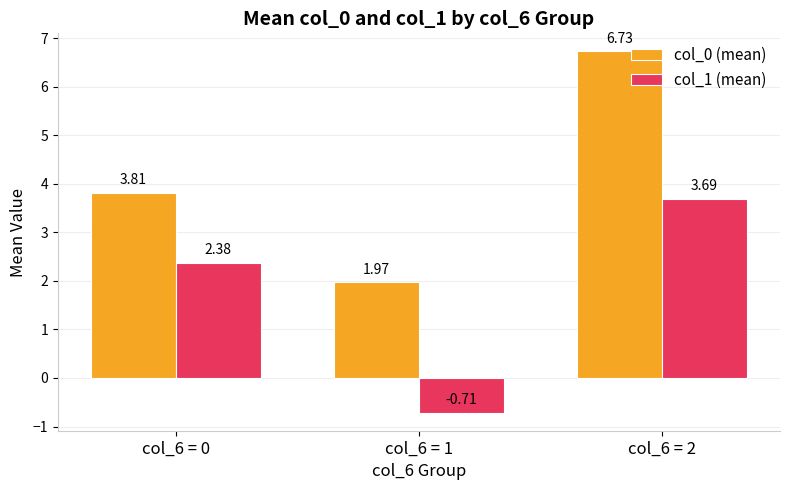

What is the difference between the highest and lowest values at col_6 = 1?

2.7